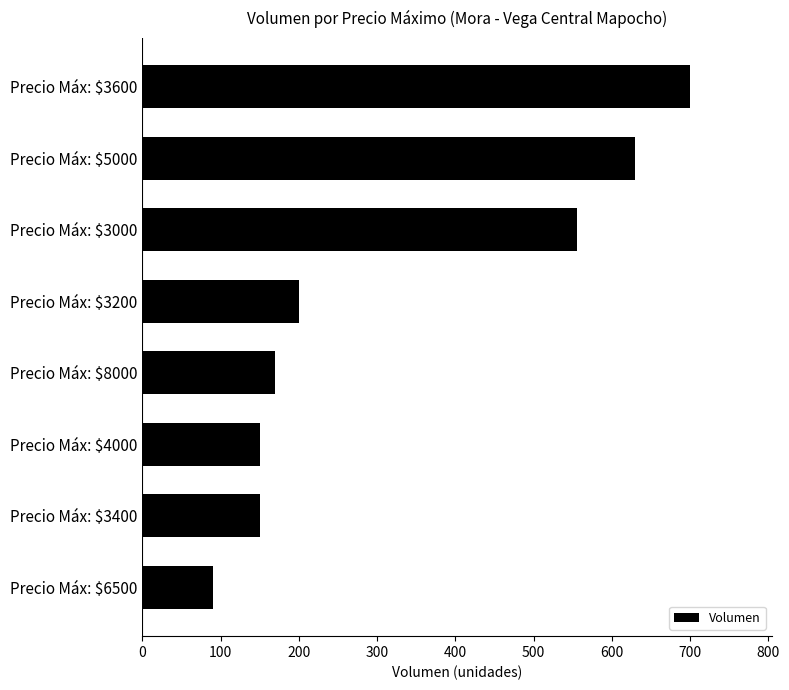

What is the maximum value shown in the chart?

700